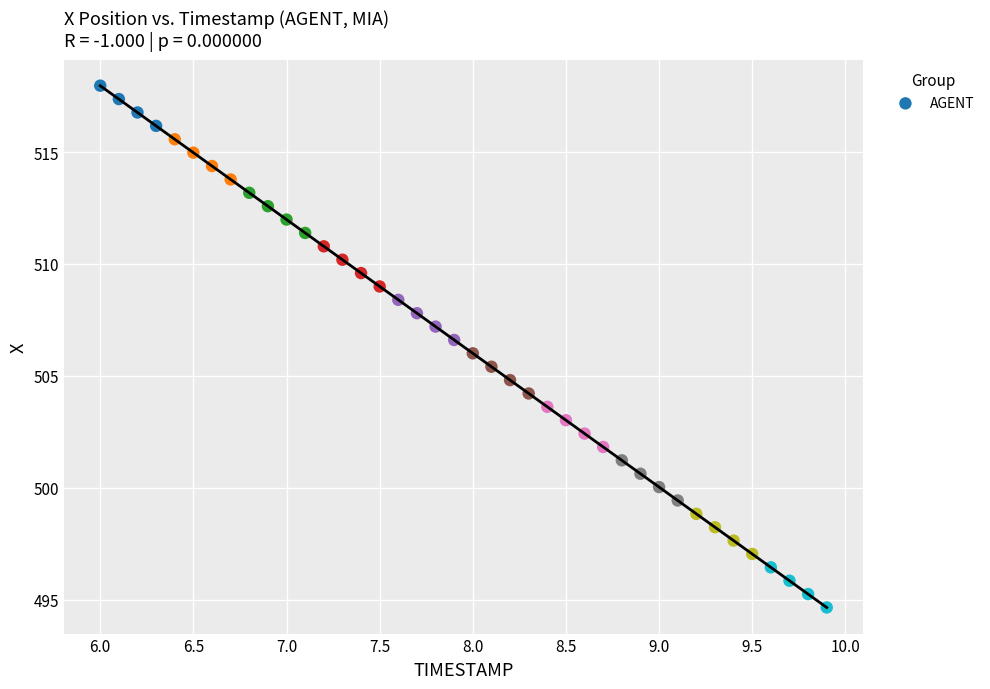

What is the range of X values (max minus min)?

3.9